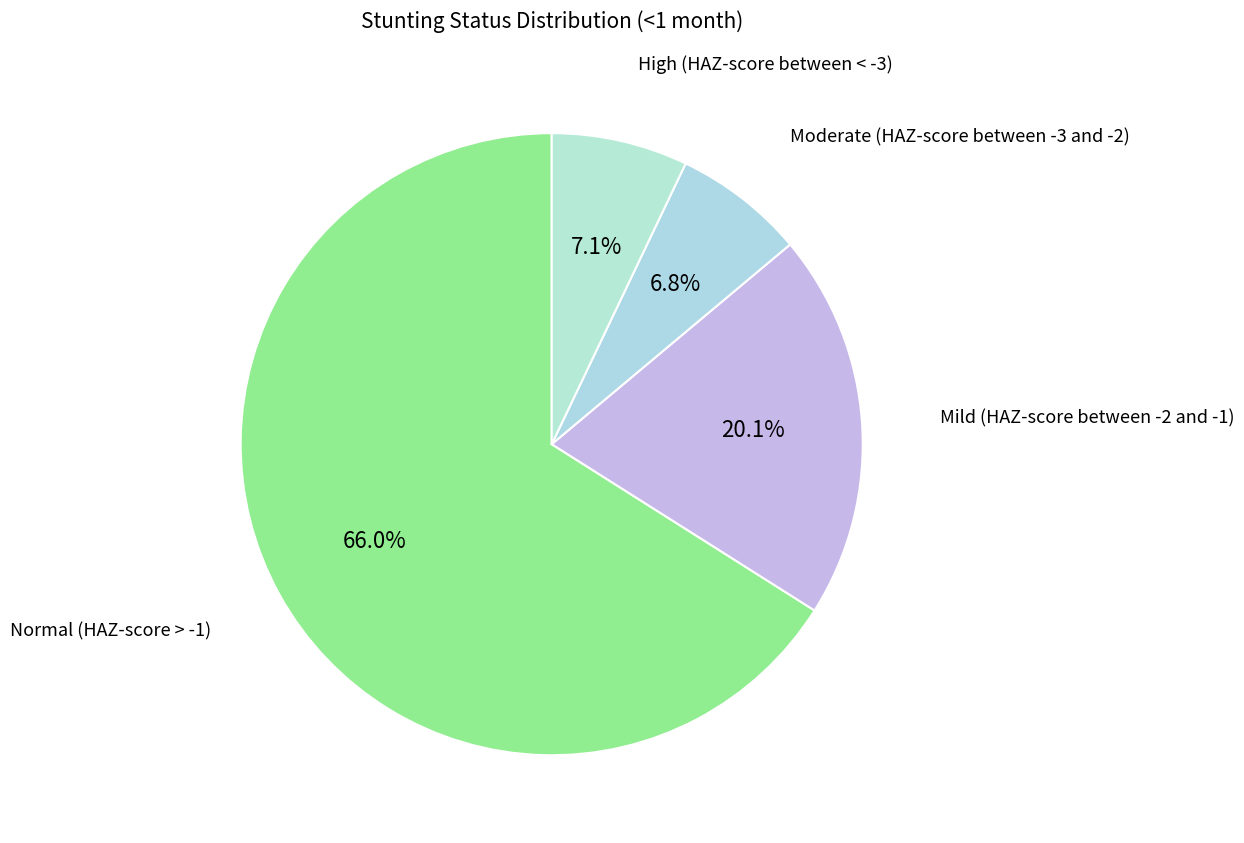

What is the largest slice in the pie chart?

Normal (HAZ-score > -1)